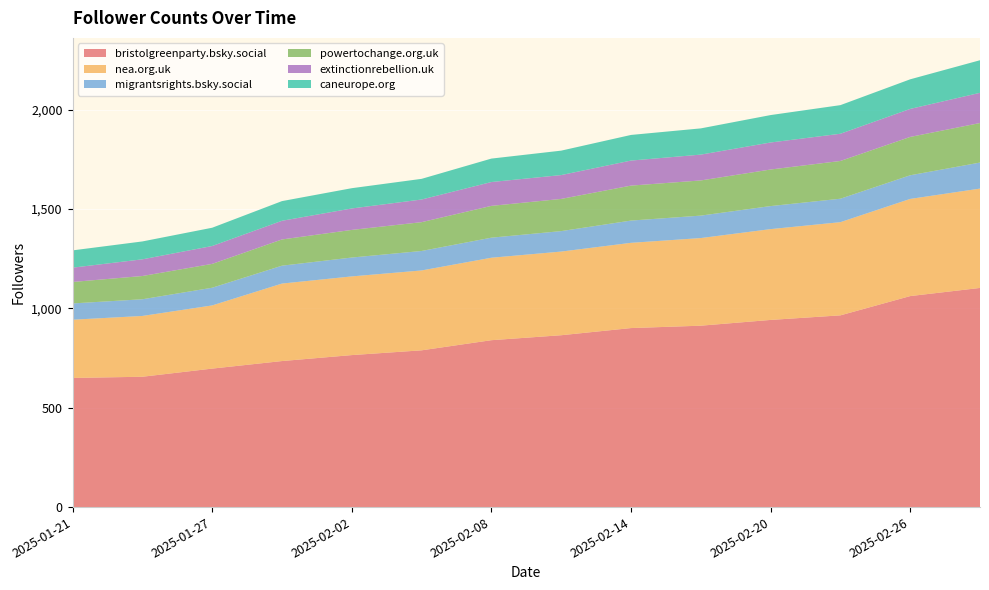

Reading right to left, transcribe all the data shown in this chart.

bristolgreenparty.bsky.social: 1103	1062	965	942	913	901	865	840	789	765	735	697	656	650
nea.org.uk: 500	489	469	457	441	429	421	415	402	396	390	318	306	293
migrantsrights.bsky.social: 131	119	118	116	113	112	103	101	98	95	90	89	84	82
powertochange.org.uk: 199	193	190	184	177	176	162	160	145	139	132	120	117	108
extinctionrebellion.uk: 152	141	137	136	130	126	120	120	114	108	94	90	84	72
caneurope.org: 164	149	144	138	132	129	123	118	104	102	99	92	90	87